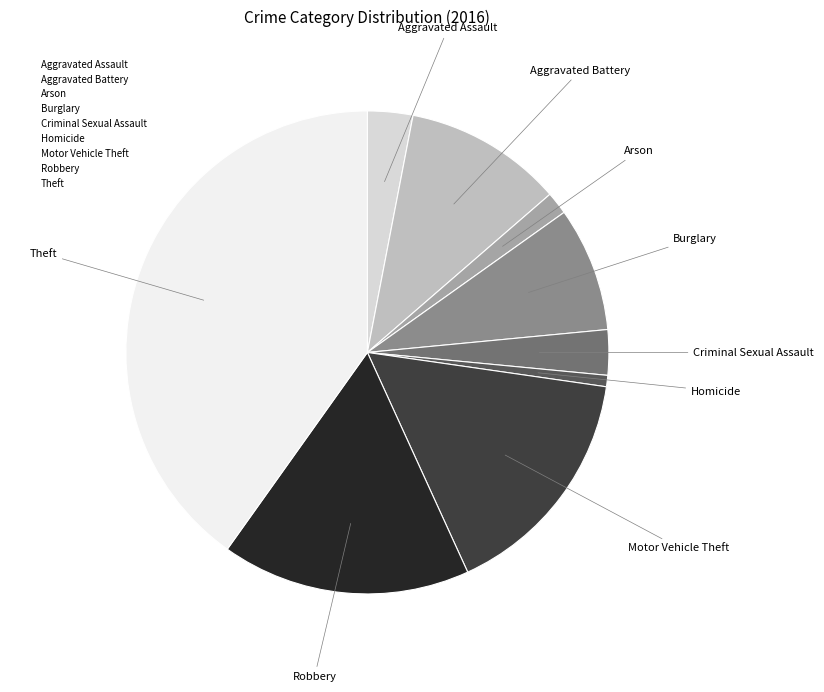

Combined, do Arson and Aggravated Battery account for over 50%?

No